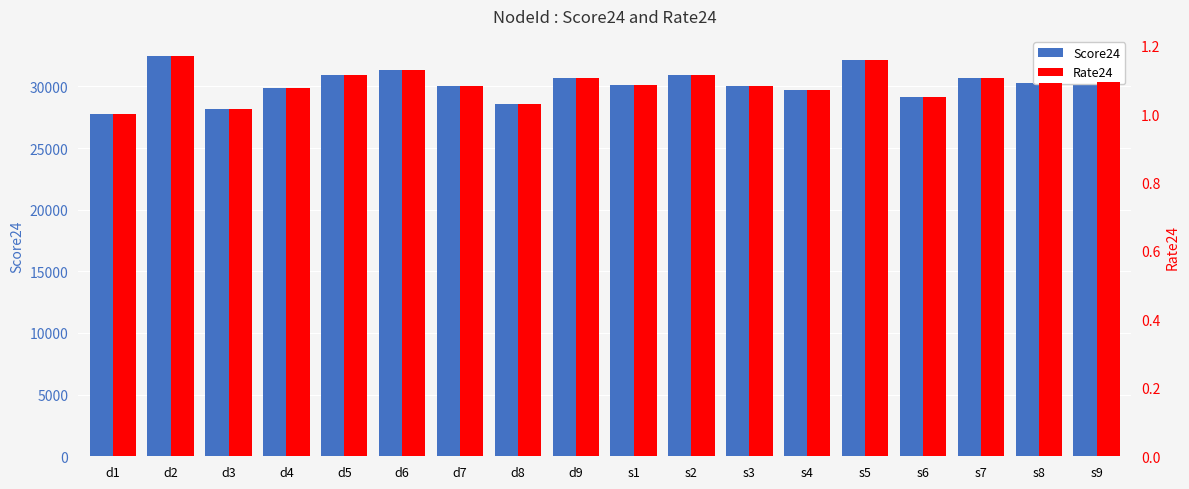

What is the label of the 13th bar from the left?

s4